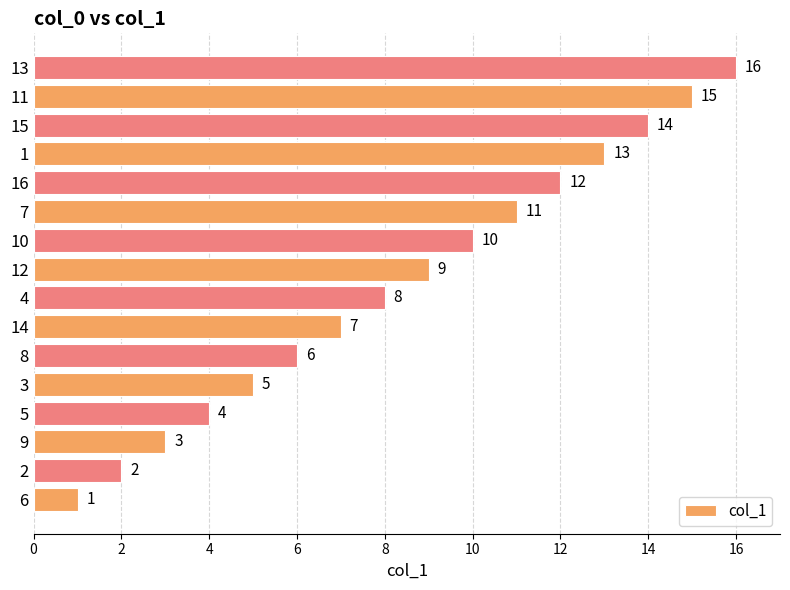

How many bars are there in total?

16